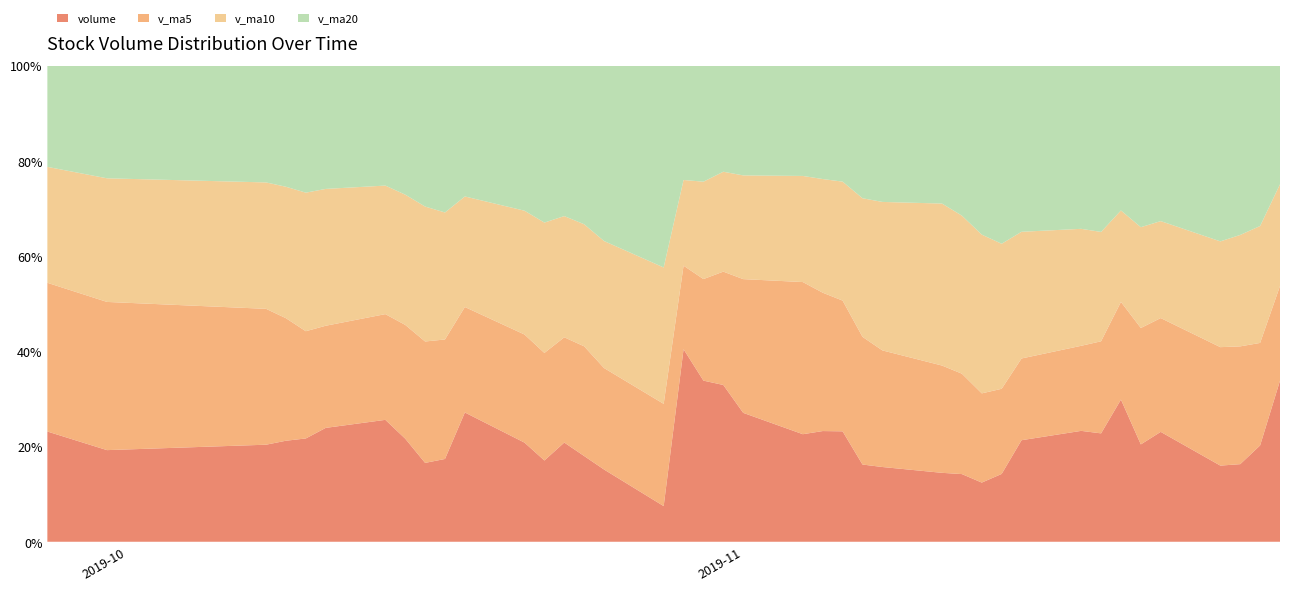

Reading left to right, extract all data points from this chart.

volume: 2019-11-28=874565.9	2019-11-27=411439.3	2019-11-26=341845.6	2019-11-25=359616.1	2019-11-22=581391.3	2019-11-21=494414.5	2019-11-20=816815.2	2019-11-19=544710.1	2019-11-18=573134.8	2019-11-15=526691.7	2019-11-14=344710.6	2019-11-13=324742.0	2019-11-12=429000.3	2019-11-11=494322.5	2019-11-08=570716.5	2019-11-07=629942.1	2019-11-06=1058263.1	2019-11-05=1094021.4	2019-11-04=1098445.2	2019-11-01=1327100.8	2019-10-31=1686990.9	2019-10-30=1630011.5	2019-10-29=2026423.0	2019-10-28=213940.4	2019-10-25=540123.2	2019-10-24=726965.7	2019-10-23=888710.2	2019-10-22=698768.2	2019-10-21=938602.2	2019-10-18=1397857.8	2019-10-17=789643.1	2019-10-16=798209.9	2019-10-15=1193362.4	2019-10-14=1523082.9	2019-10-11=1393888.0	2019-10-10=1235511.9	2019-10-09=1239059.2	2019-10-08=1213099.6	2019-09-30=1169151.0	2019-09-27=1556646.9
v_ma5: 2019-11-28=513771.7	2019-11-27=437741.3	2019-11-26=518816.5	2019-11-25=559389.4	2019-11-22=602093.2	2019-11-21=591153.3	2019-11-20=561212.5	2019-11-19=462797.8	2019-11-18=439655.9	2019-11-15=423893.4	2019-11-14=432698.4	2019-11-13=489744.7	2019-11-12=636448.9	2019-11-11=769453.1	2019-11-08=890277.7	2019-11-07=1041554.5	2019-11-06=1252964.3	2019-11-05=1367313.9	2019-11-04=1553794.3	2019-11-01=1376893.3	2019-10-31=1219497.8	2019-10-30=1027492.8	2019-10-29=879232.5	2019-10-28=613701.6	2019-10-25=758633.9	2019-10-24=930180.8	2019-10-23=942716.3	2019-10-22=924616.2	2019-10-21=1023535.1	2019-10-18=1140431.2	2019-10-17=1139637.2	2019-10-16=1228811.0	2019-10-15=1316980.9	2019-10-14=1320928.3	2019-10-11=1250141.9	2019-10-10=1282693.7	2019-10-09=1502879.1	2019-10-08=1698379.5	2019-09-30=1890773.4	2019-09-27=2099907.7
v_ma10: 2019-11-28=552462.4	2019-11-27=499476.9	2019-11-26=490807.2	2019-11-25=499522.7	2019-11-22=512993.3	2019-11-21=511925.8	2019-11-20=525478.6	2019-11-19=549623.4	2019-11-18=604554.5	2019-11-15=657085.5	2019-11-14=737126.4	2019-11-13=871354.5	2019-11-12=1001881.4	2019-11-11=1161623.7	2019-11-08=1133585.5	2019-11-07=1130526.2	2019-11-06=1140228.5	2019-11-05=1123273.2	2019-11-04=1083747.9	2019-11-01=1067763.6	2019-10-31=1074839.3	2019-10-30=985104.5	2019-10-29=901924.4	2019-10-28=818618.3	2019-10-25=949532.6	2019-10-24=1034909.1	2019-10-23=1085763.7	2019-10-22=1120798.6	2019-10-21=1172231.7	2019-10-18=1195286.6	2019-10-17=1211165.5	2019-10-16=1365845.0	2019-10-15=1507680.2	2019-10-14=1605850.9	2019-10-11=1675024.8	2019-10-10=1657316.4	2019-10-09=1612210.5	2019-10-08=1580000.1	2019-09-30=1577252.6	2019-09-27=1636790.0
v_ma20: 2019-11-28=644794.4	2019-11-27=685415.7	2019-11-26=746344.3	2019-11-25=830573.2	2019-11-22=823289.4	2019-11-21=821226.0	2019-11-20=832853.5	2019-11-19=836448.3	2019-11-18=844151.2	2019-11-15=862424.6	2019-11-14=905982.9	2019-11-13=928229.5	2019-11-12=951902.9	2019-11-11=990121.0	2019-11-08=1041559.0	2019-11-07=1082717.6	2019-11-06=1112996.1	2019-11-05=1122035.9	2019-11-04=1127989.8	2019-11-01=1131525.1	2019-10-31=1143002.4	2019-10-30=1175474.8	2019-10-29=1204802.3	2019-10-28=1212234.6	2019-10-25=1312278.7	2019-10-24=1346112.8	2019-10-23=1348987.1	2019-10-22=1350399.4	2019-10-21=1374742.1	2019-10-18=1416038.3	2019-10-17=1402005.0	2019-10-16=1427554.9	2019-10-15=1494879.2	2019-10-14=1500256.8	2019-10-11=1510673.2	2019-10-10=1521032.1	2019-10-09=1487153.1	2019-10-08=1461502.7	2019-09-30=1439340.6	2019-09-27=1431388.4